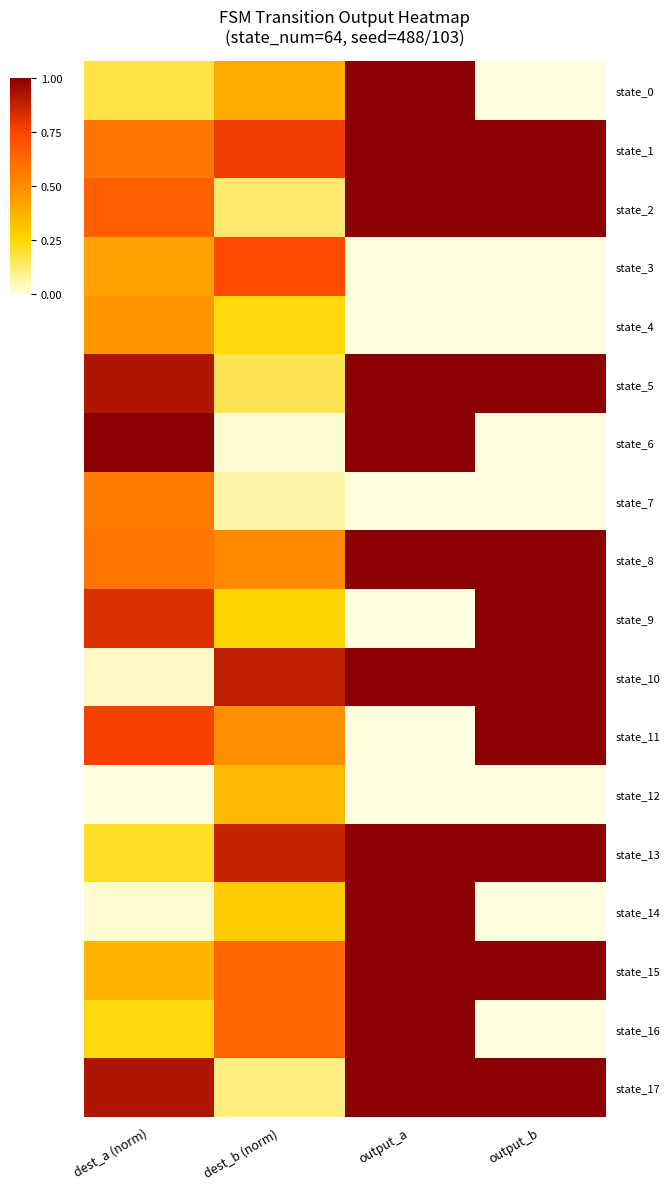

Count the number of data series in this chart.

18